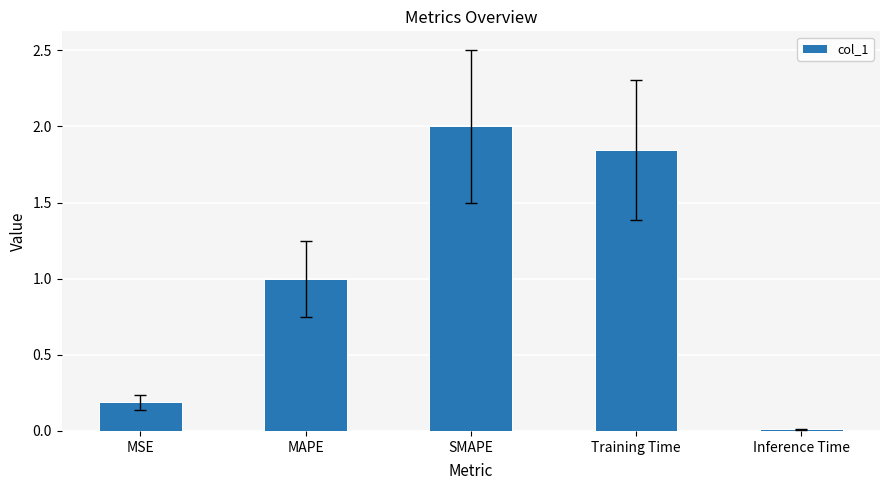

Between MSE and MAPE, which is larger?

MAPE